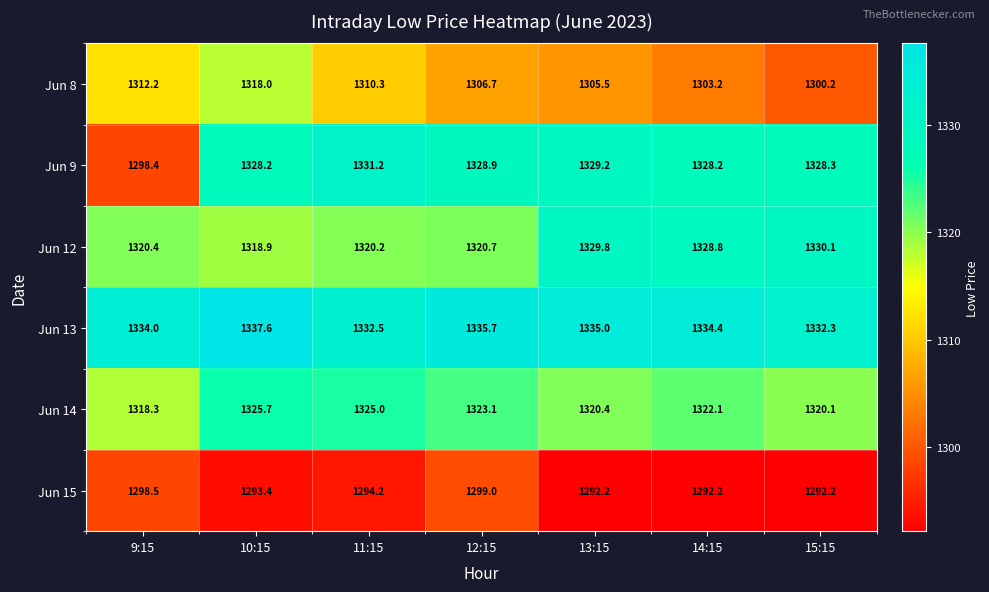

What is the average value of the Jun 9 series?

1324.6